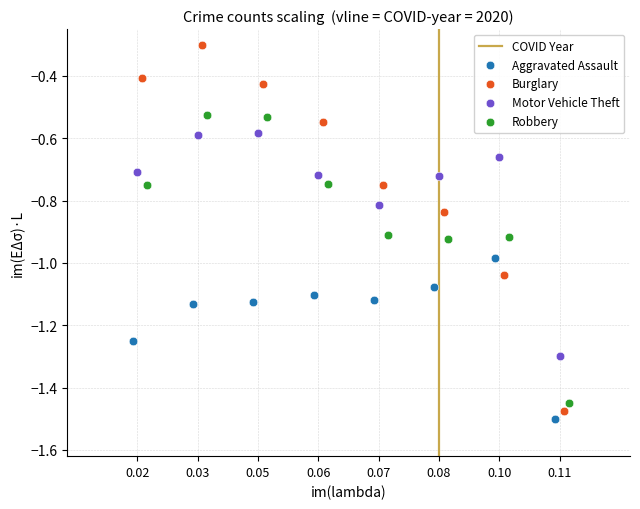

Which series contains the lowest Y value?

Aggravated Assault